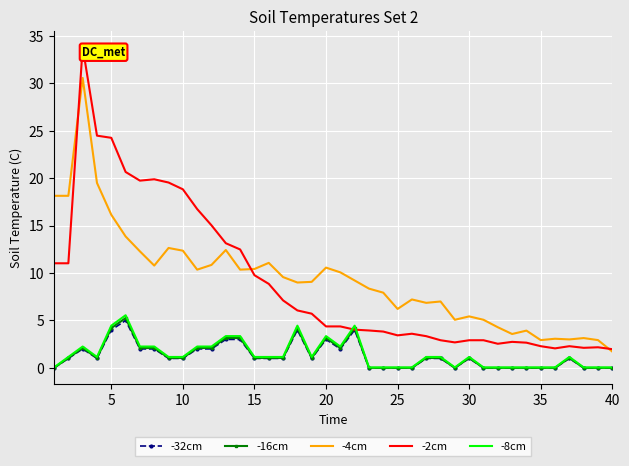

What is the highest value of the -4cm series?

30.6